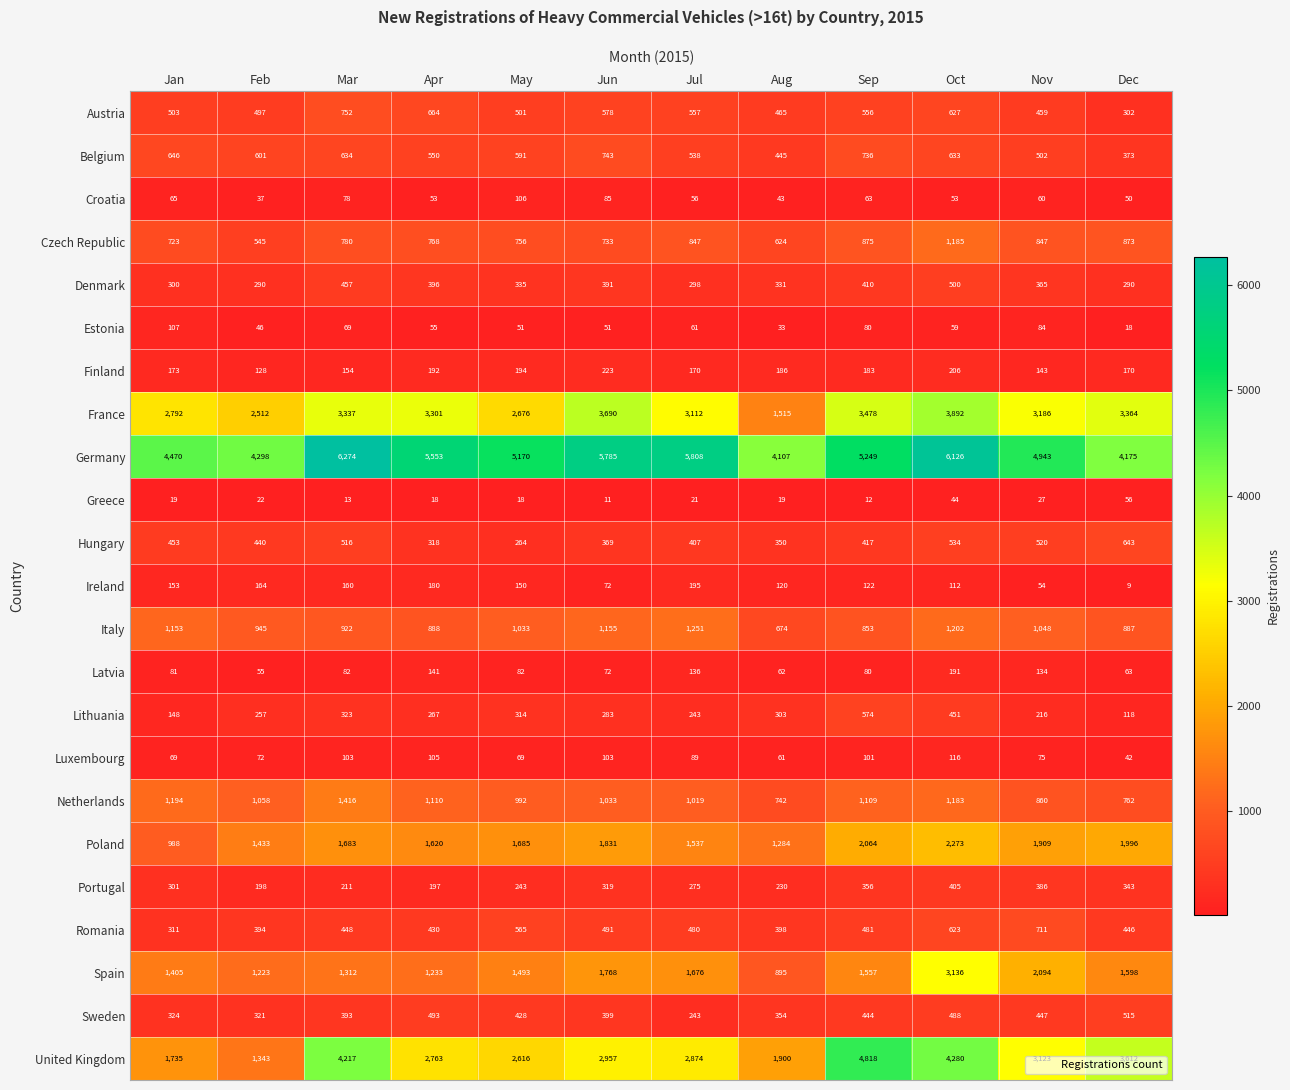

Which series has the largest range (max minus min)?

United Kingdom